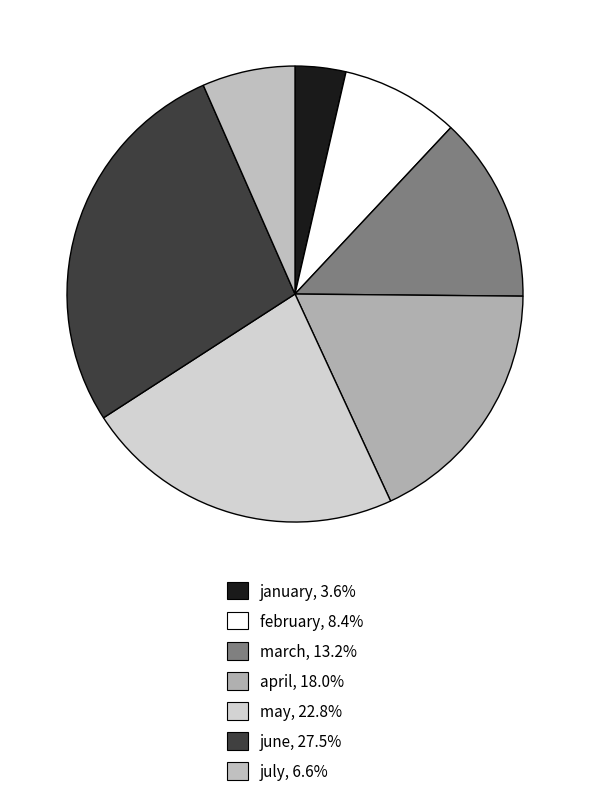

Does any single category account for the majority?

No